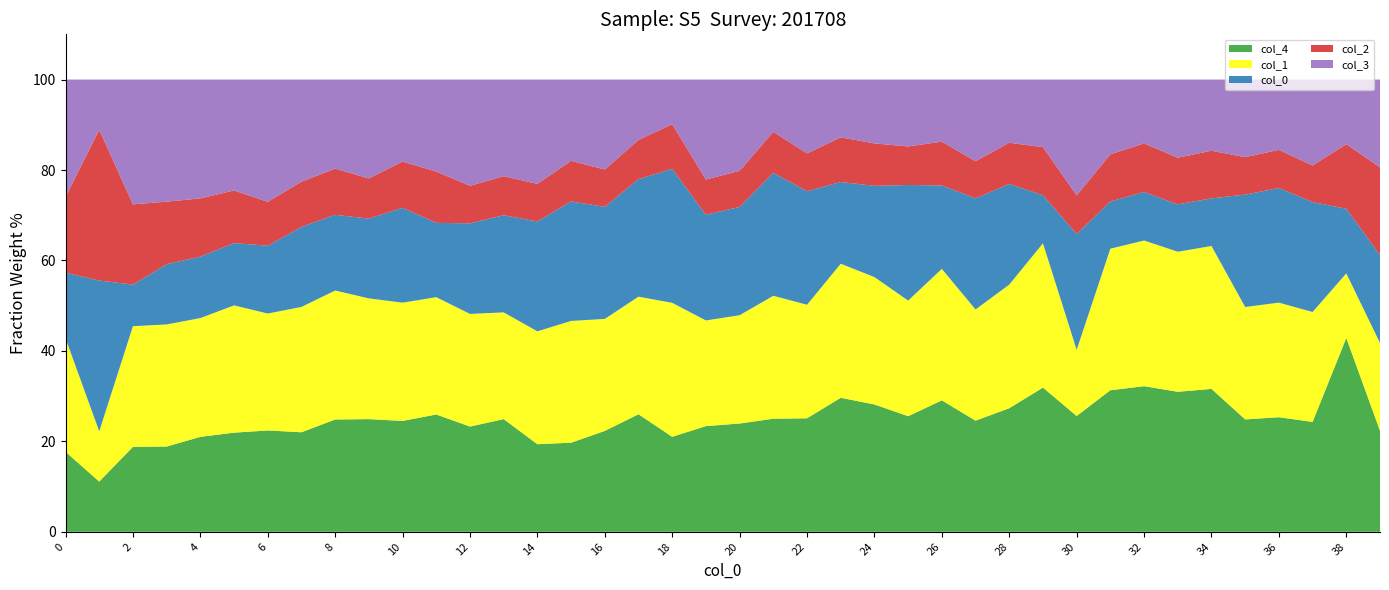

Which category has the highest value in the col_4 series?

38